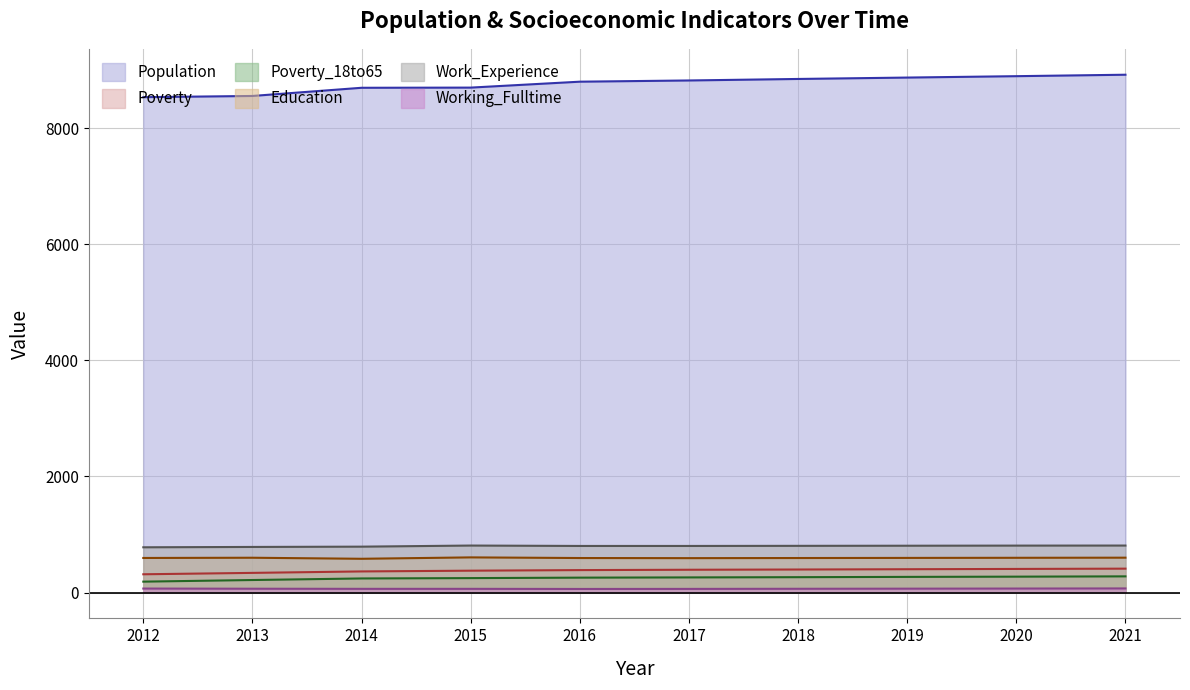

Which category has the lowest value across all series?

2016